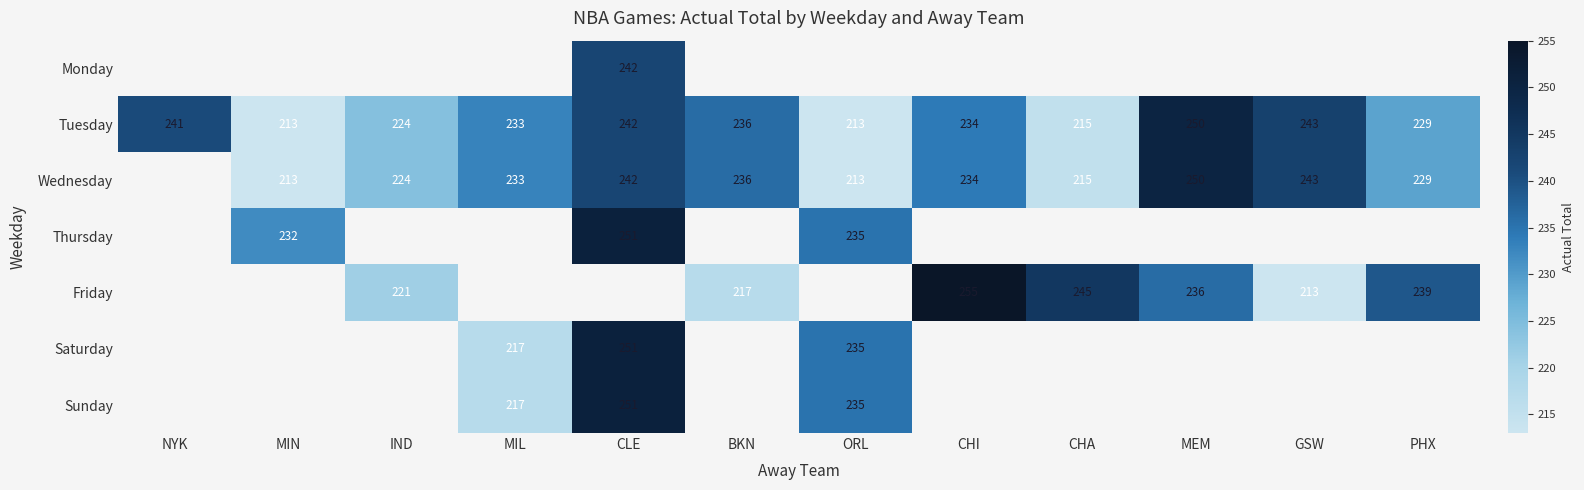

What is the sum of the Wednesday values at GSW and CHA?

458